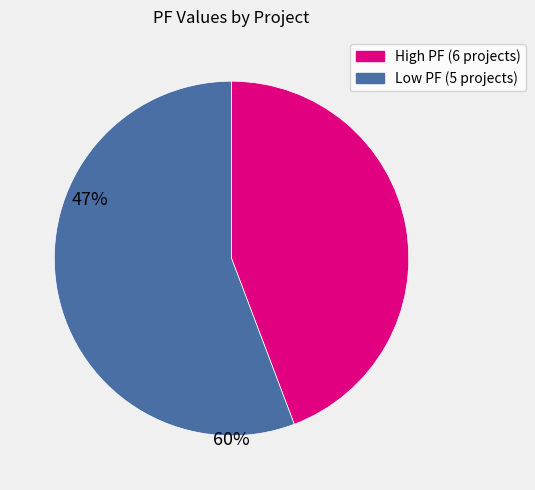

Is there any slice that represents more than half of the pie?

Yes